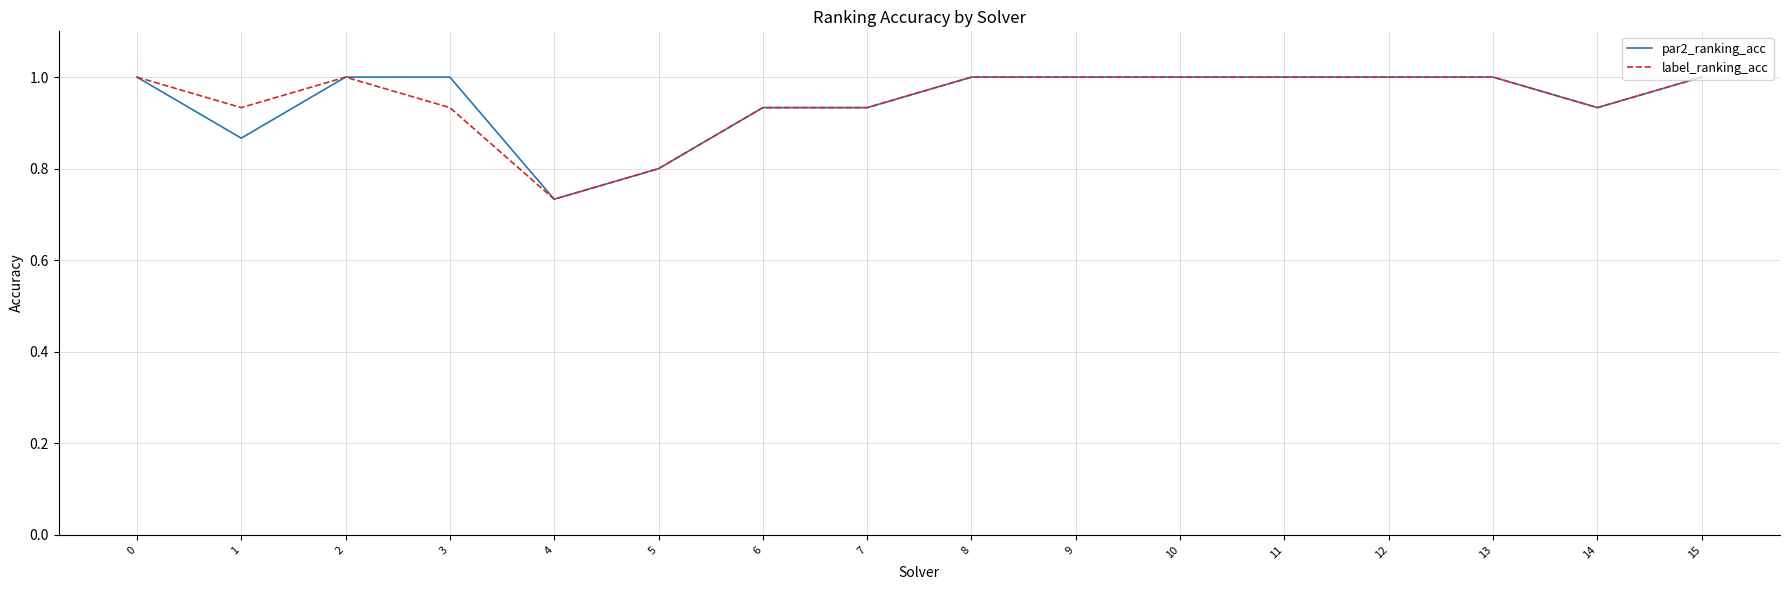

What are all the series names shown in the legend?

par2_ranking_acc, label_ranking_acc